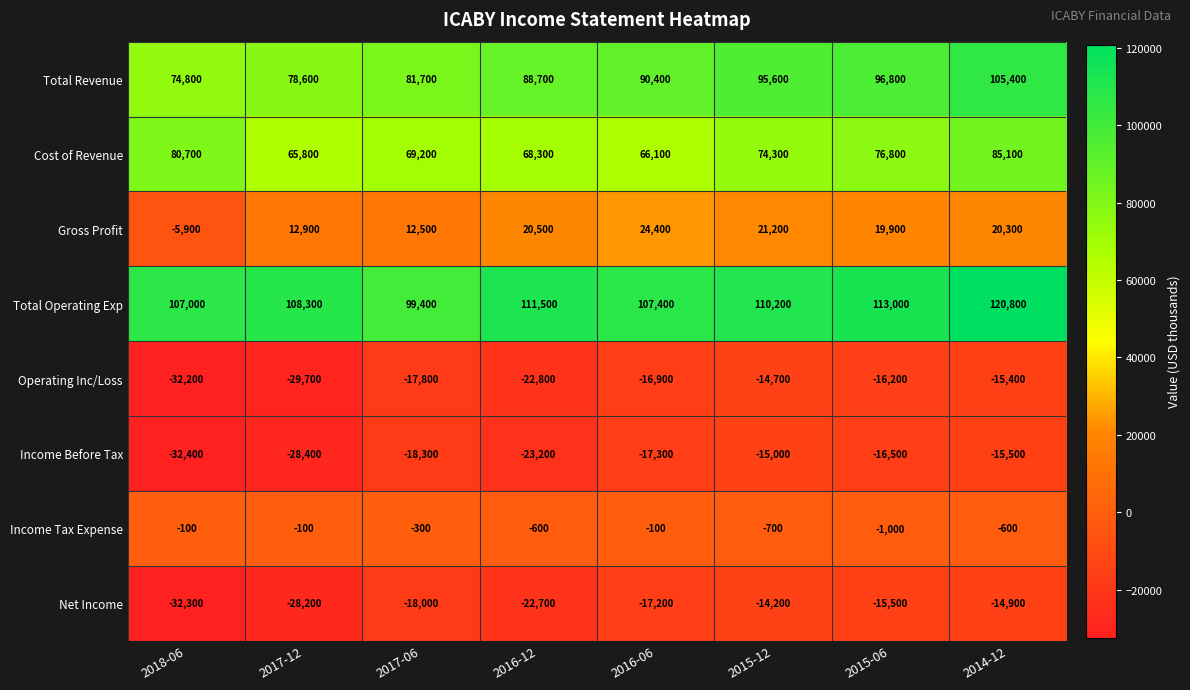

At which category does the chart reach its peak across all series?

2014-12